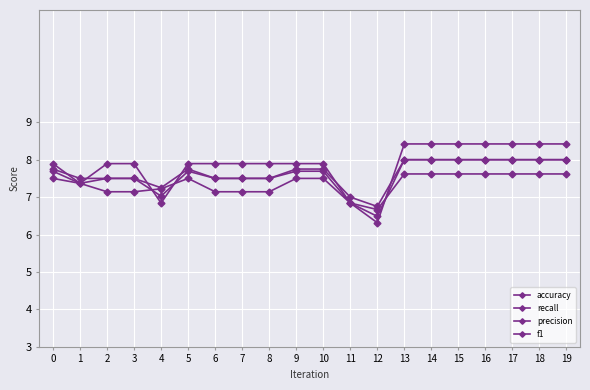

Does the chart have visible grid lines?

Yes